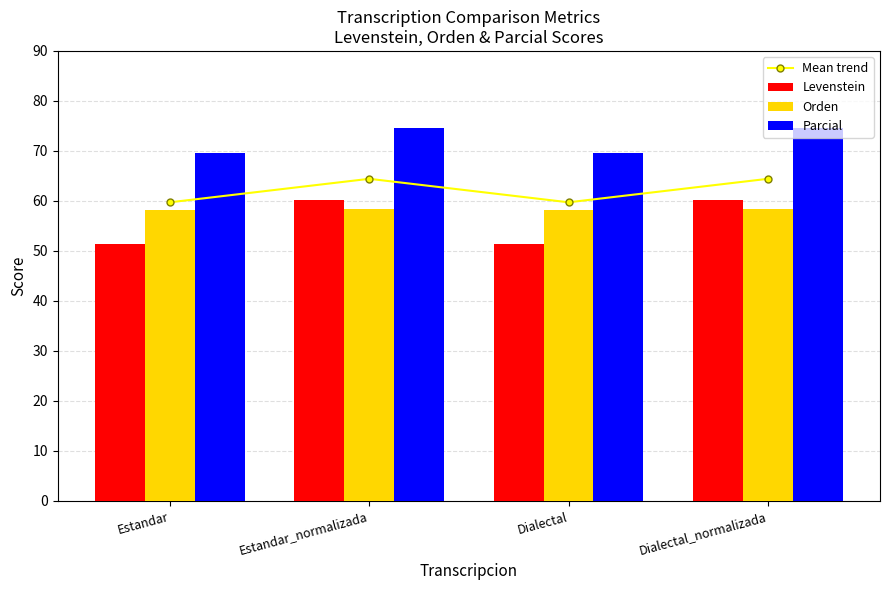

Is it true that Mean trend equals 59.7 at Dialectal?

True